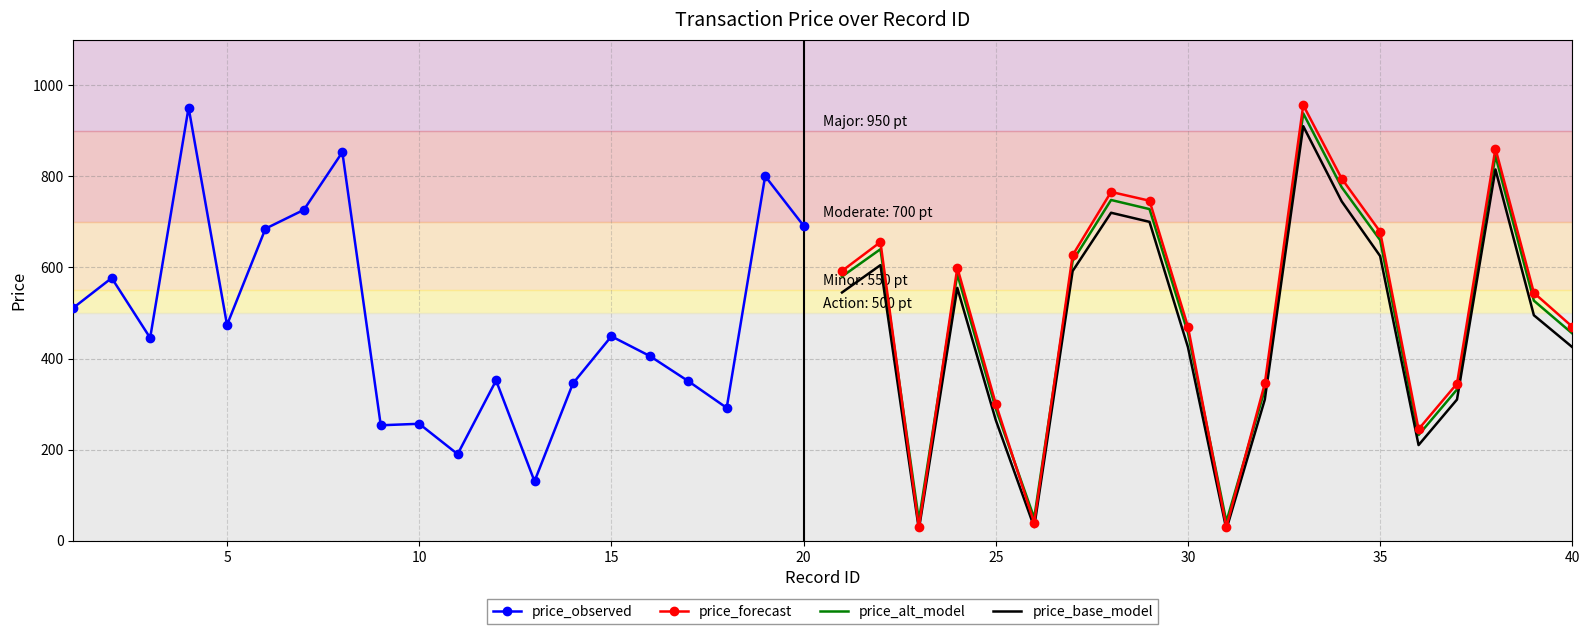

How many lines are shown in the chart?

4